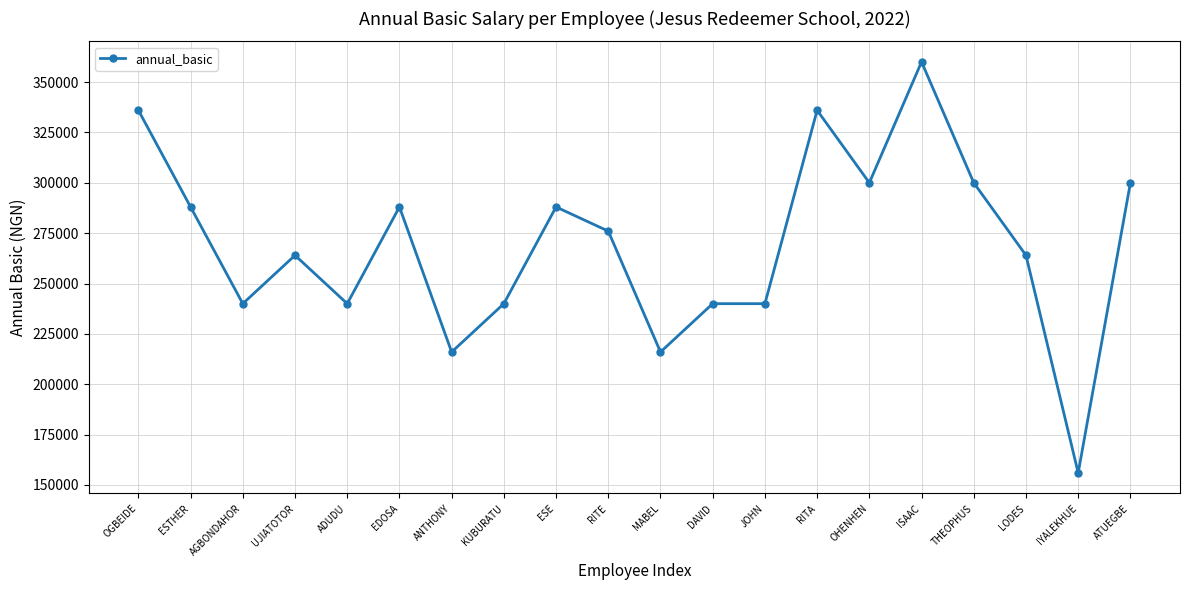

How many distinct data groups are displayed?

1